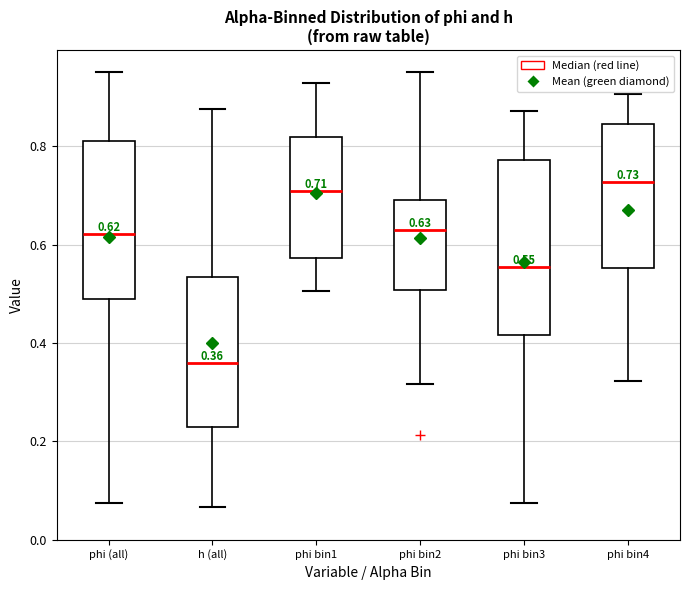

Comparing the boxes themselves (not the whiskers), which one is the tallest?

phi bin3